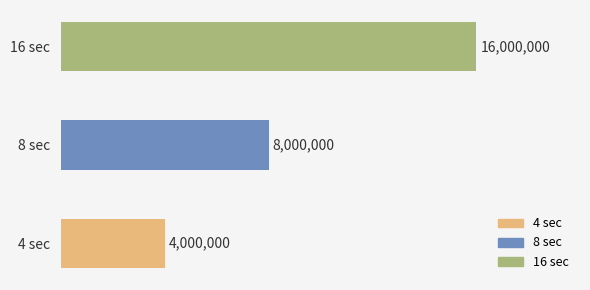

Are the bars horizontal?

Yes